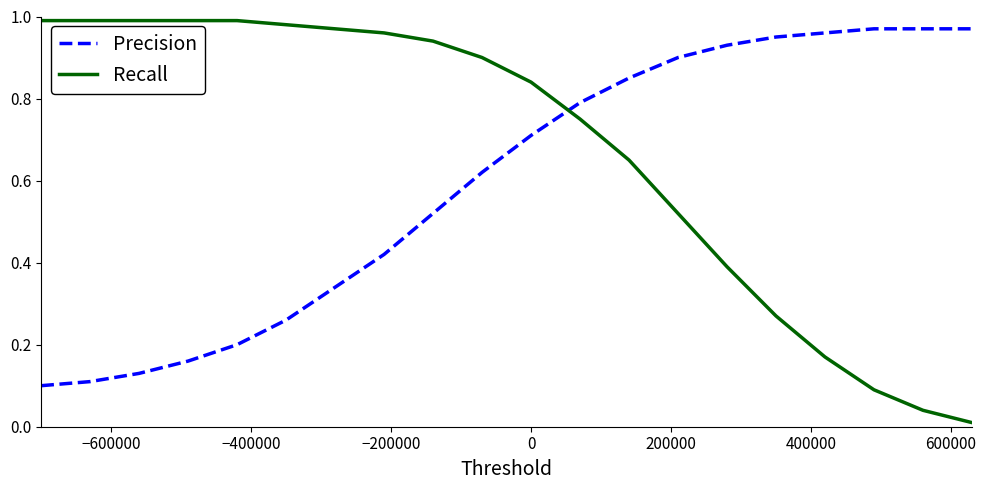

How many intersections are there between Precision and Recall?

1